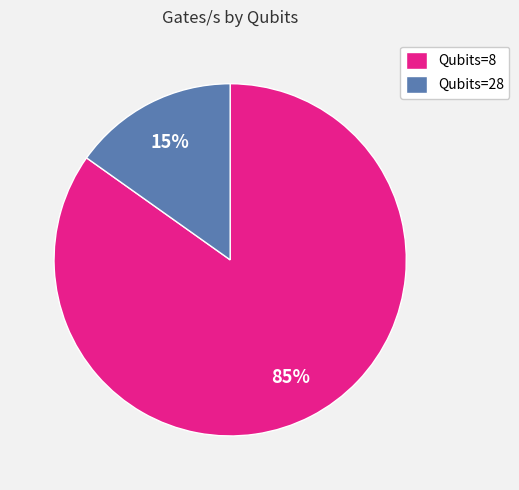

Is there a majority slice in this chart?

Yes